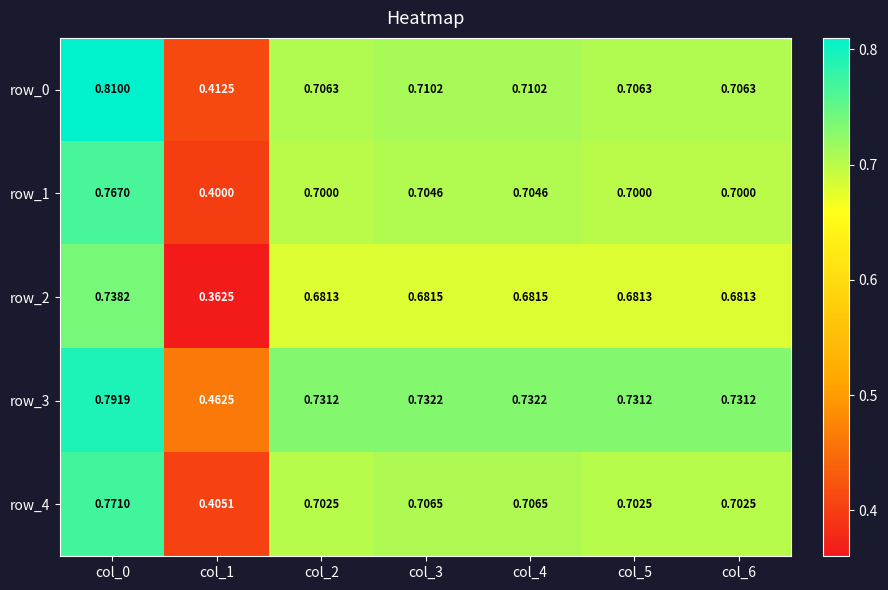

What is the smallest value displayed?

0.4